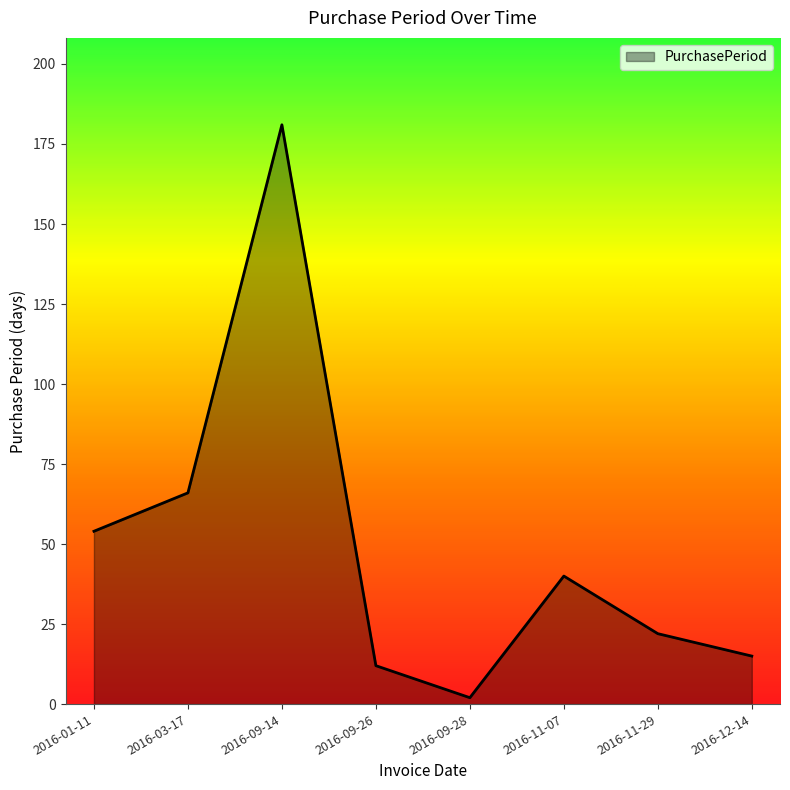

Which category has the highest value across all series?

2016-09-14